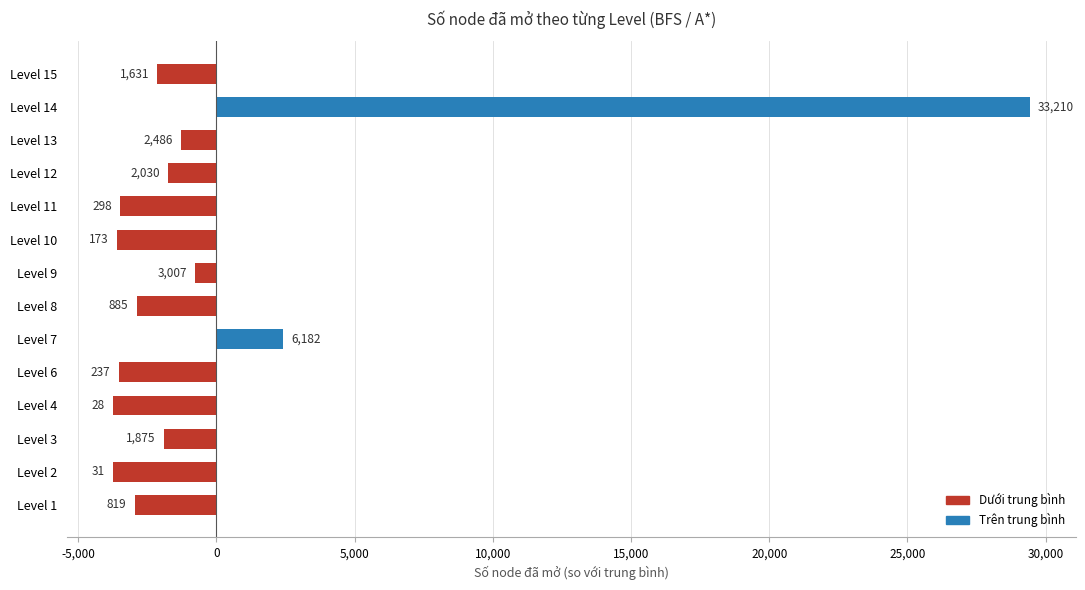

How many bars are there in total?

14